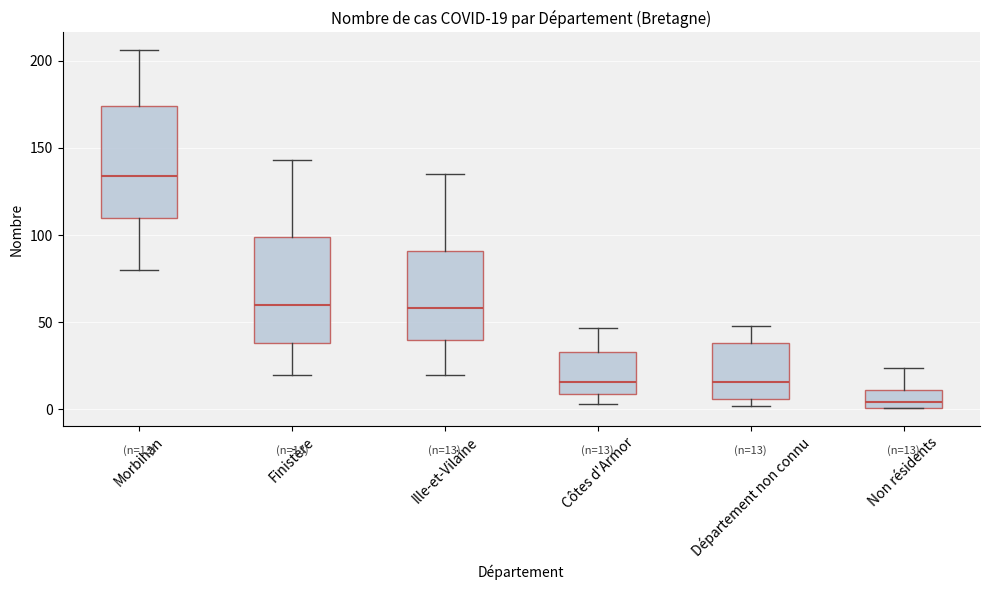

Which box's median line is the highest?

Morbihan